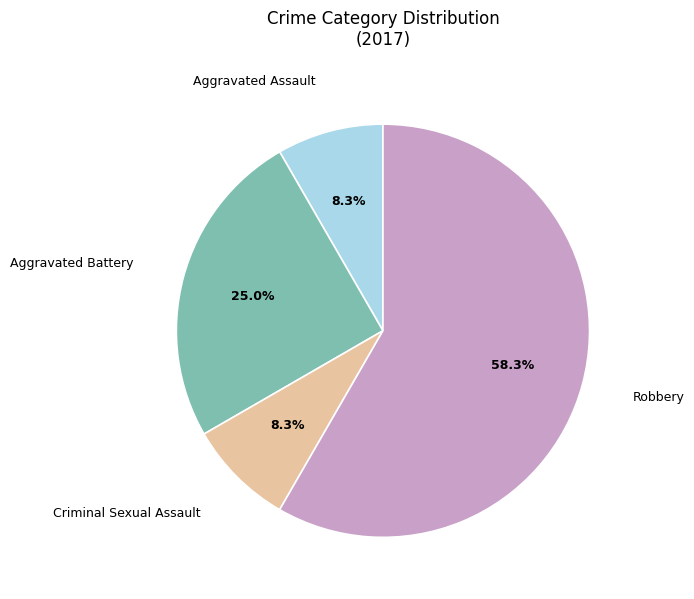

Is there a majority slice in this chart?

Yes